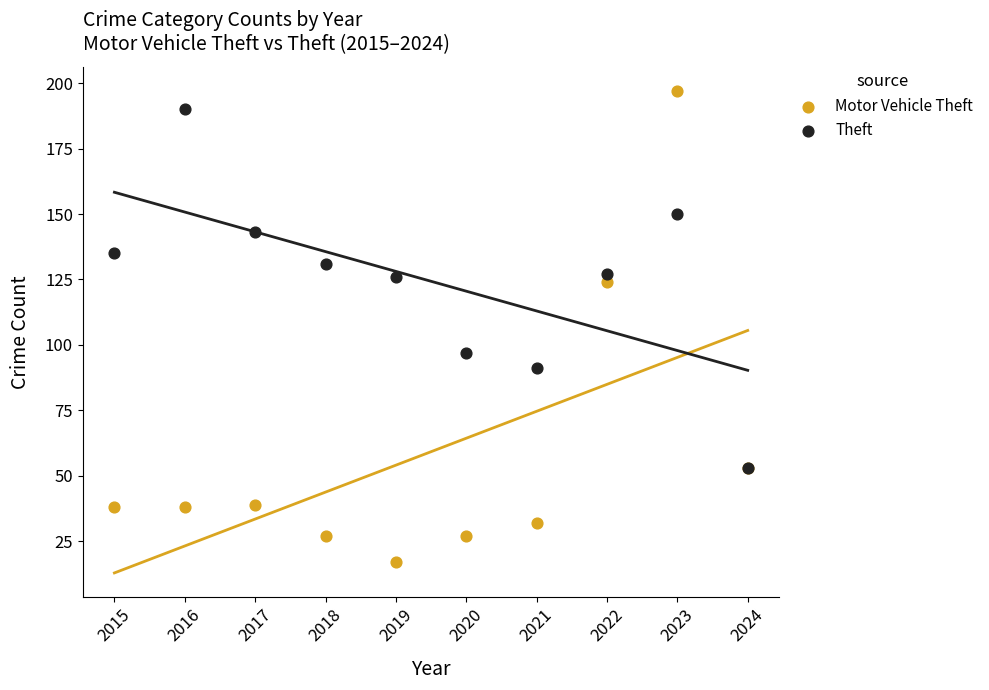

Across all series, what Y value is closest to 107?

97